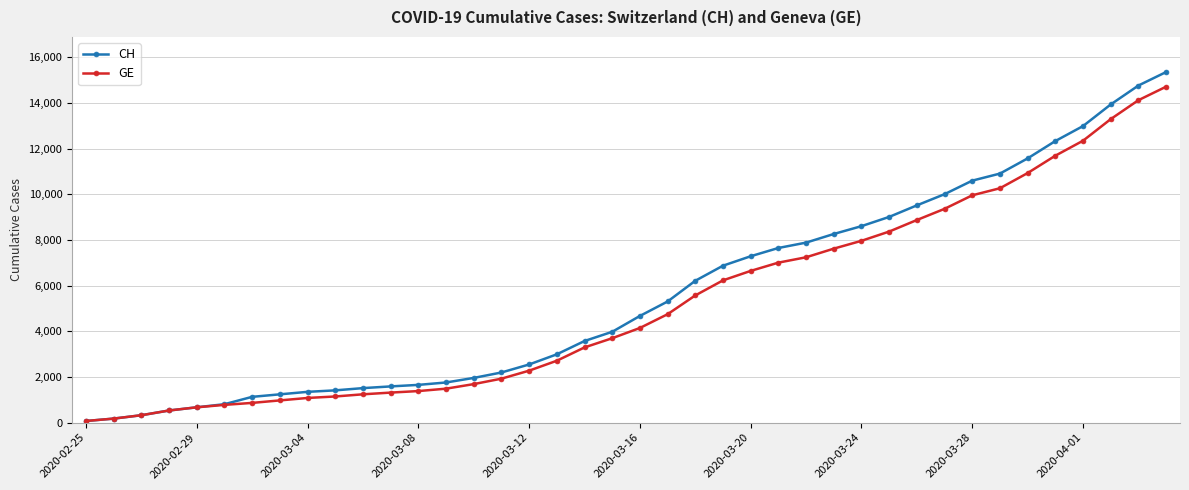

Which series has the widest spread of values?

CH